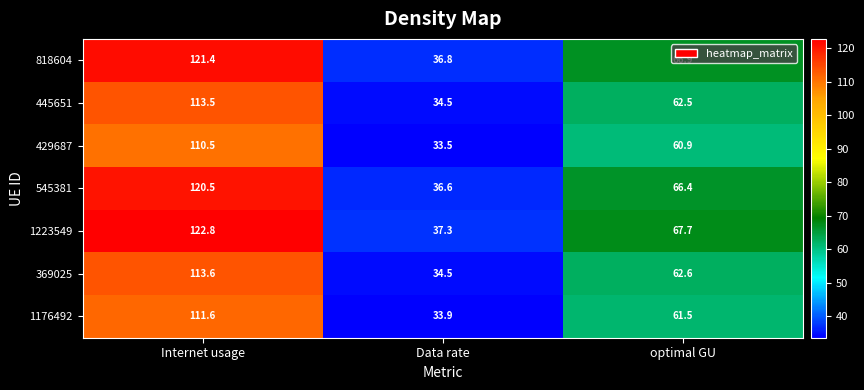

What is the difference between the 1223549 values at Internet usage and optimal GU?

55.1